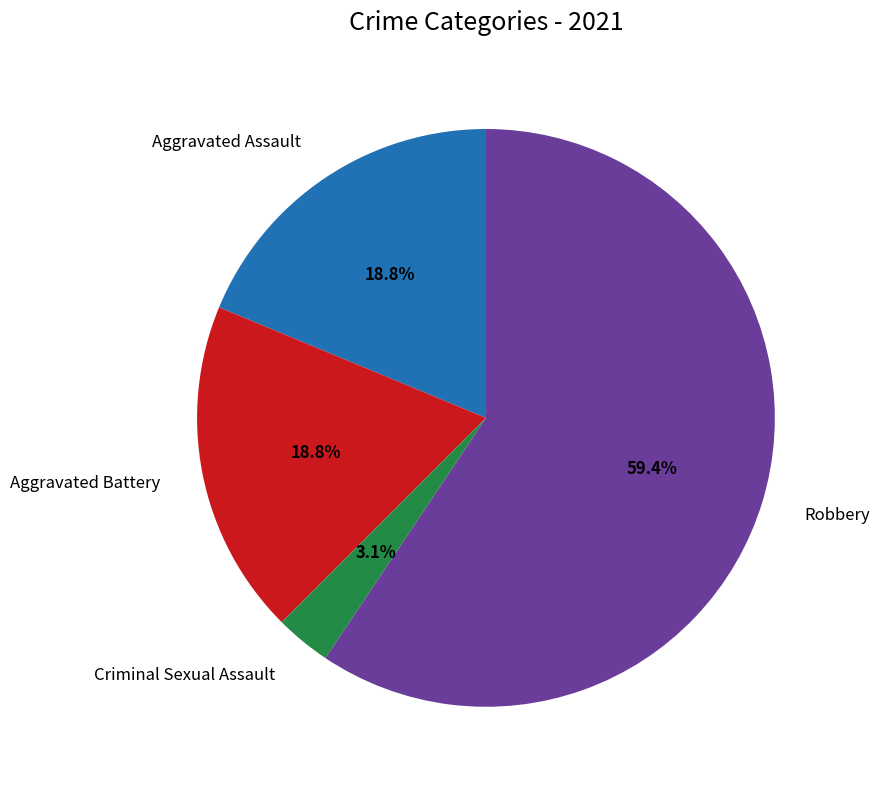

Does any single category account for the majority?

Yes